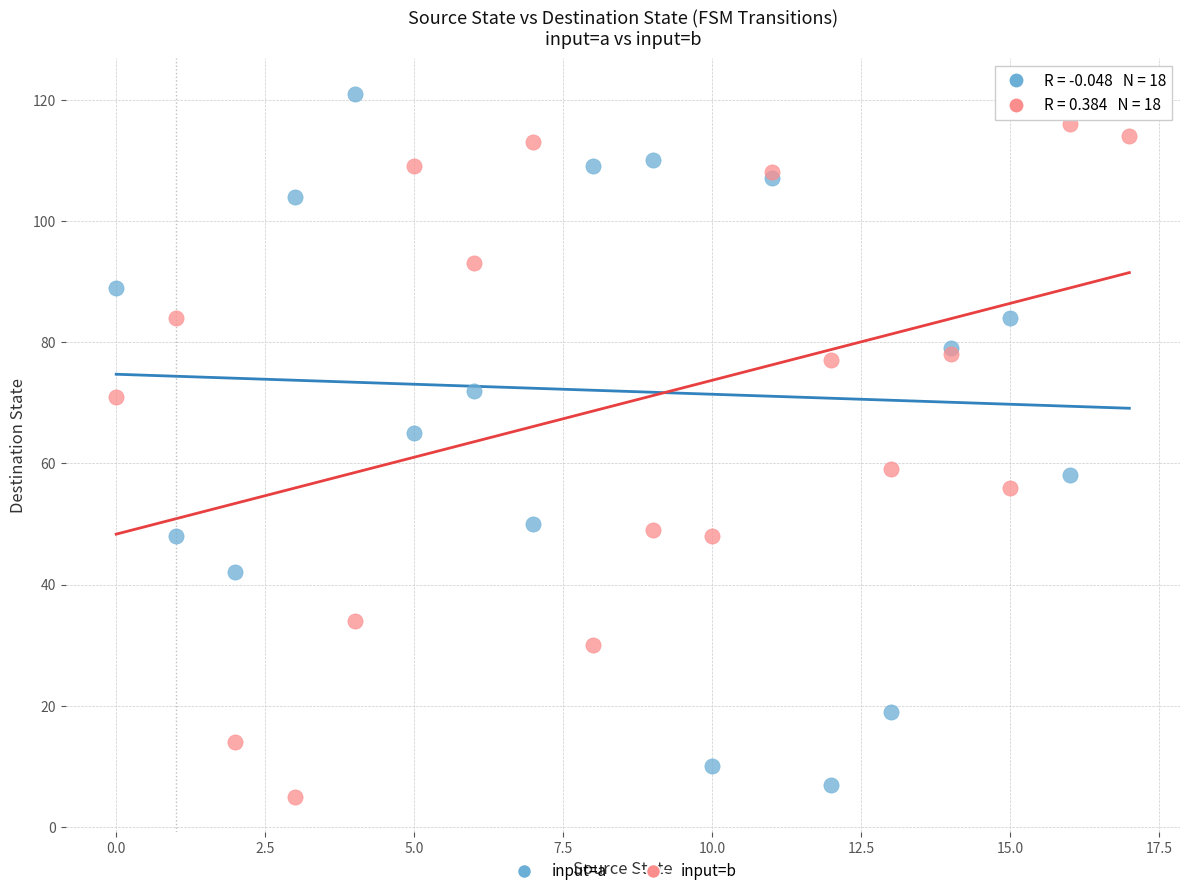

Across all series, what Y value is closest to 63?

65